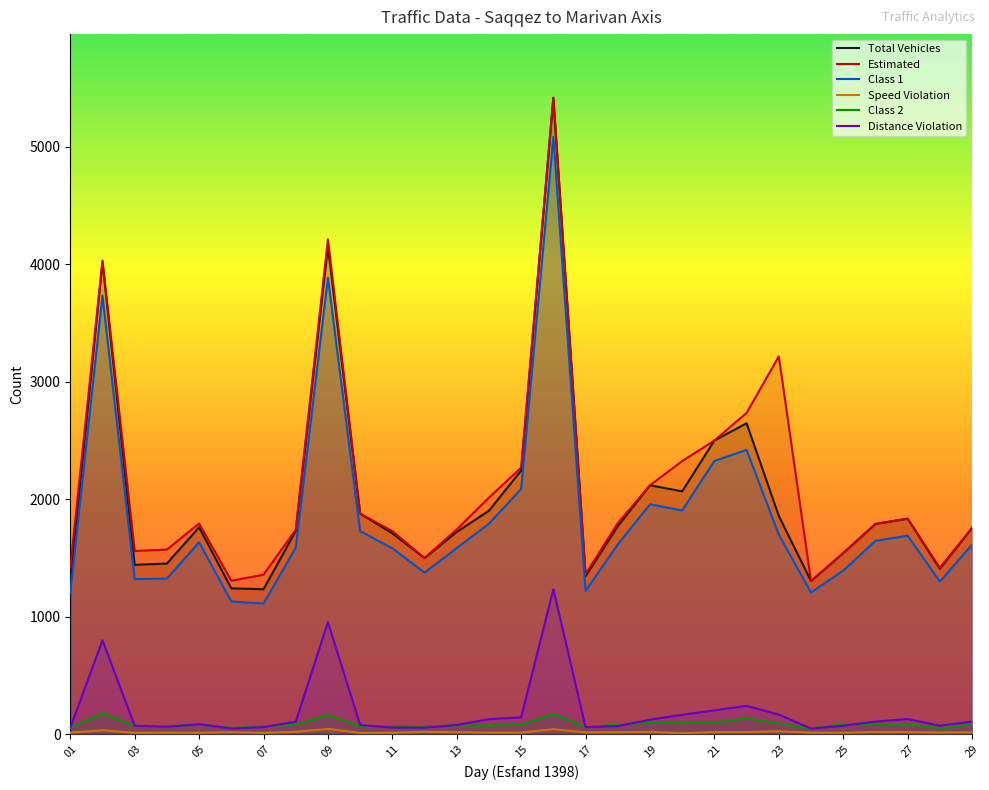

The Total Vehicles series shows 1498 at 12. True or false?

True